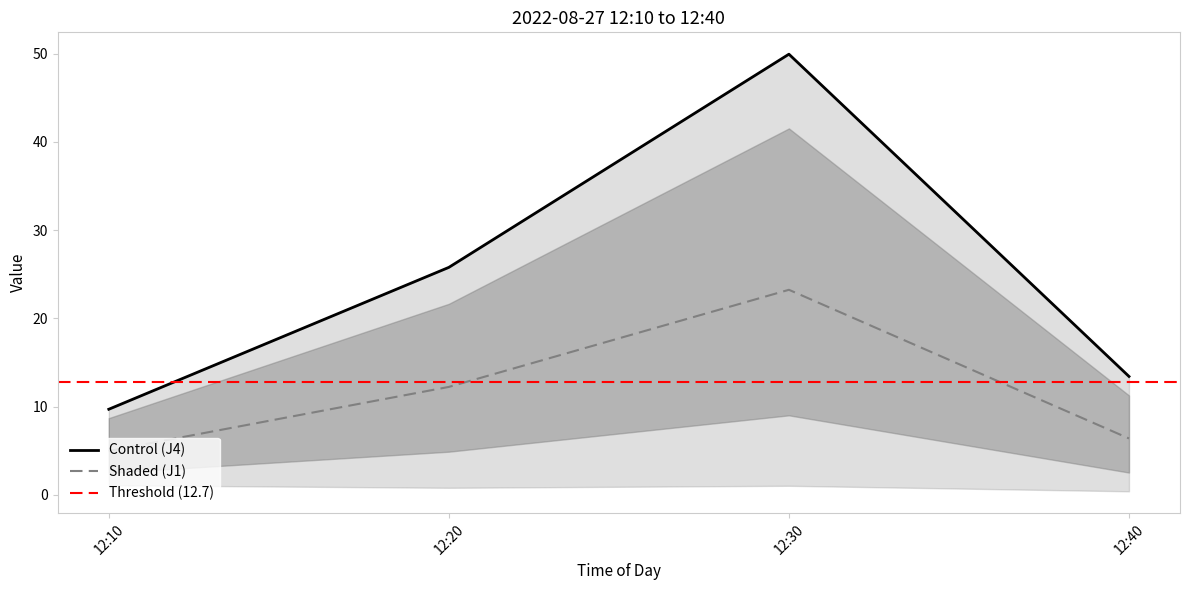

What is the smallest value displayed?

0.4